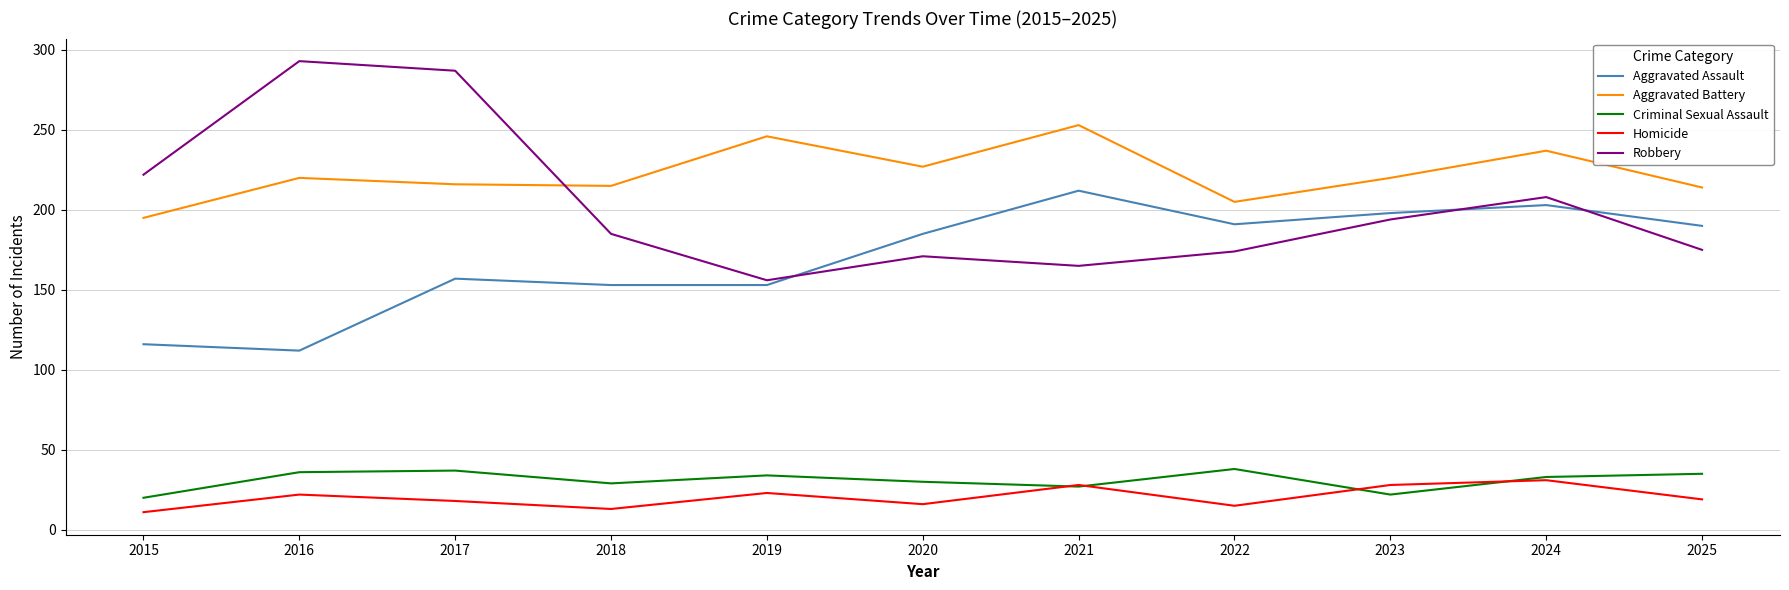

Between which two adjacent categories do Robbery and Aggravated Battery first intersect?

2017 and 2018